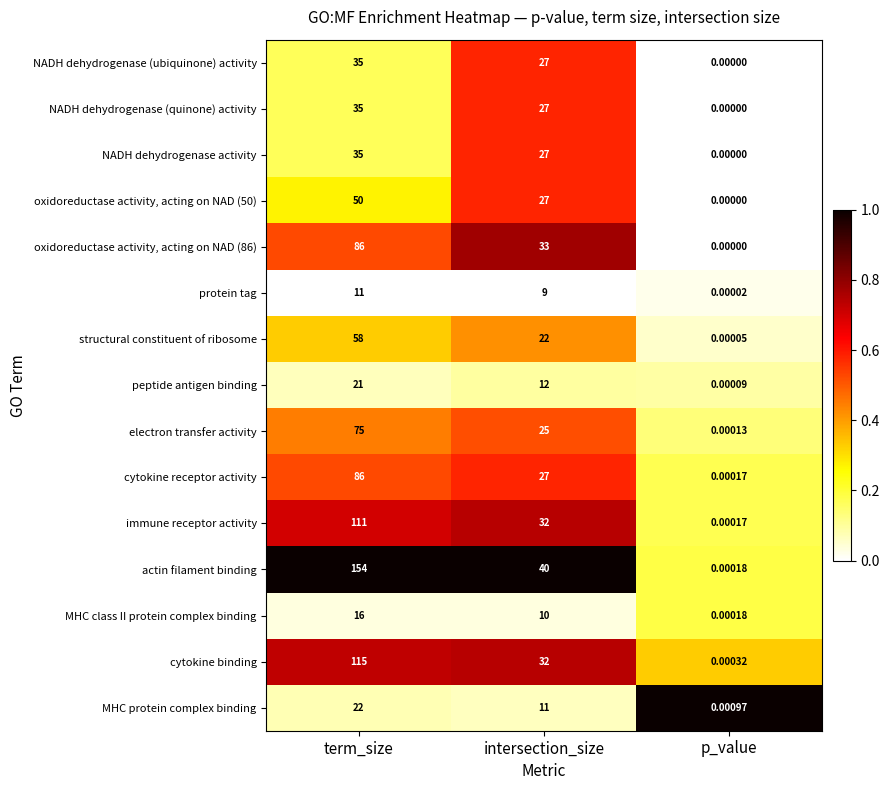

At which category does the chart reach its minimum across all series?

p_value